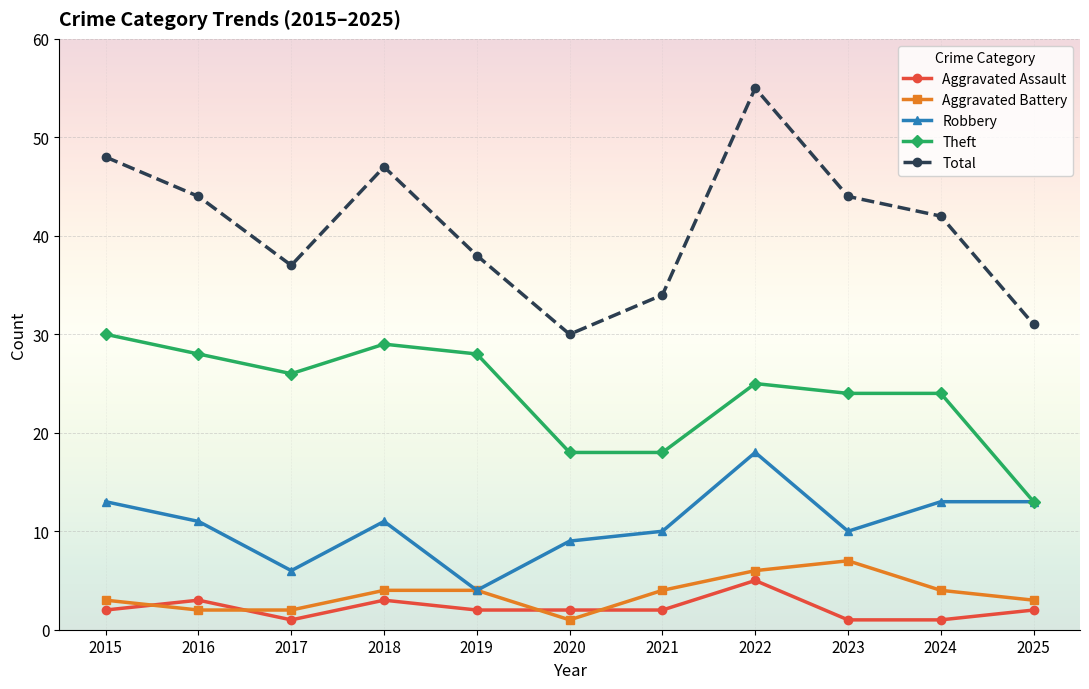

True or false: Theft and Aggravated Battery cross at least once.

False